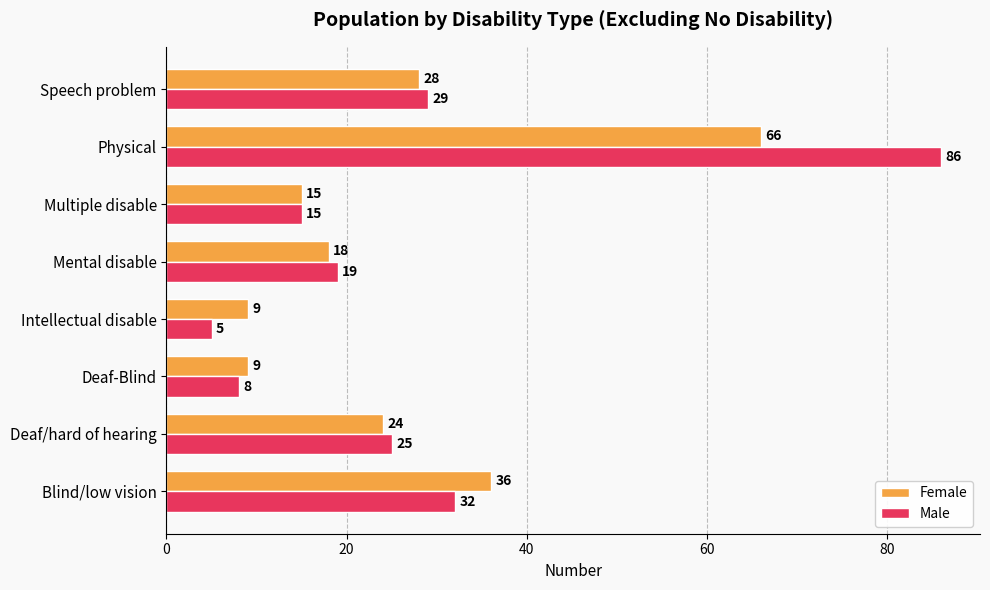

What is the difference between the maximum and minimum values in the Female series?

57